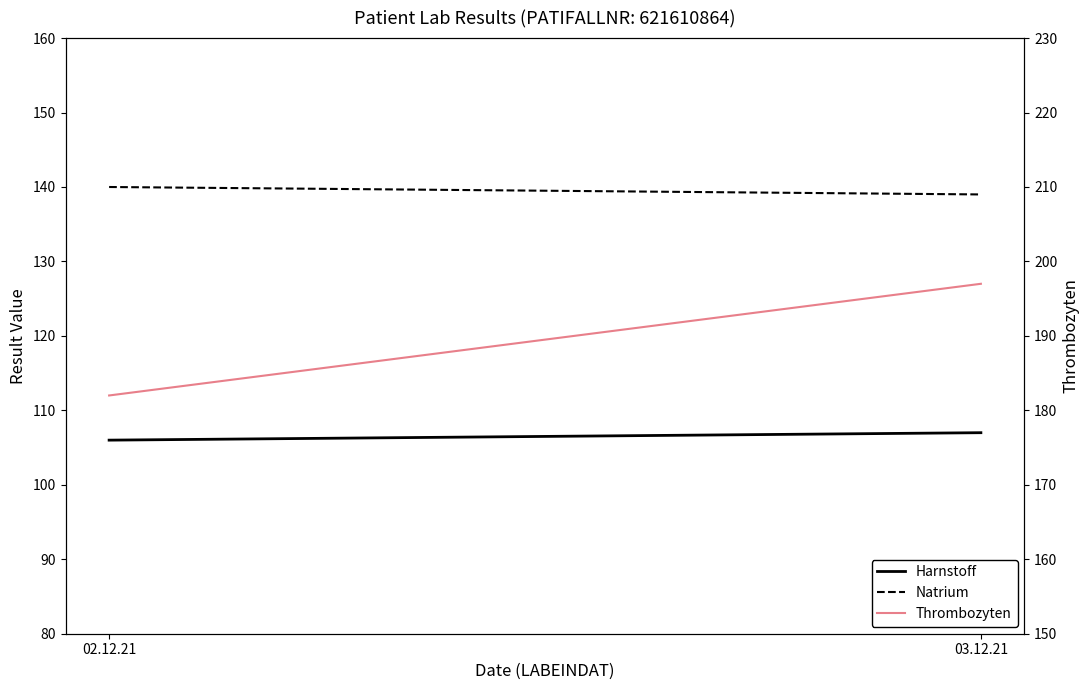

Reading left to right, list all the values displayed in this chart.

Harnstoff: 106	107
Natrium: 140	139
Thrombozyten: 182	197